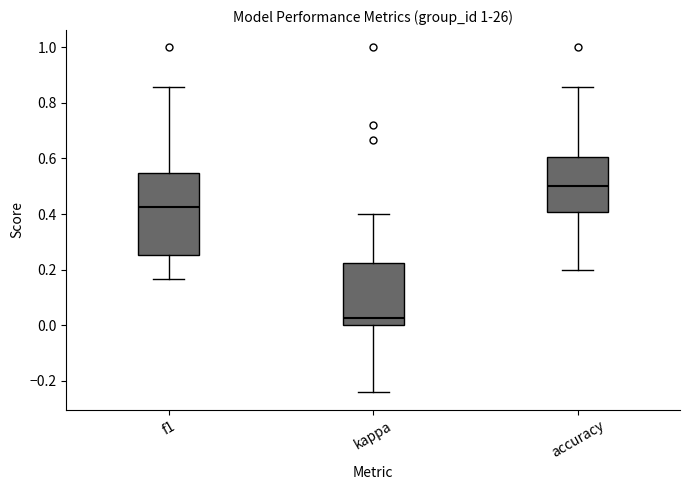

Reading left to right, transcribe this box plot: for each box, give where its median line is, the range the box spans, and where its two whiskers end, as read against the y-axis. The values are not printed on the chart, so give them approximately, as read against the axis.

f1: median 0.42, box 0.26 to 0.54, whiskers 0.16 to 0.86
kappa: median 0.02, box 0.00 to 0.22, whiskers -0.24 to 0.40
accuracy: median 0.50, box 0.40 to 0.60, whiskers 0.20 to 0.86